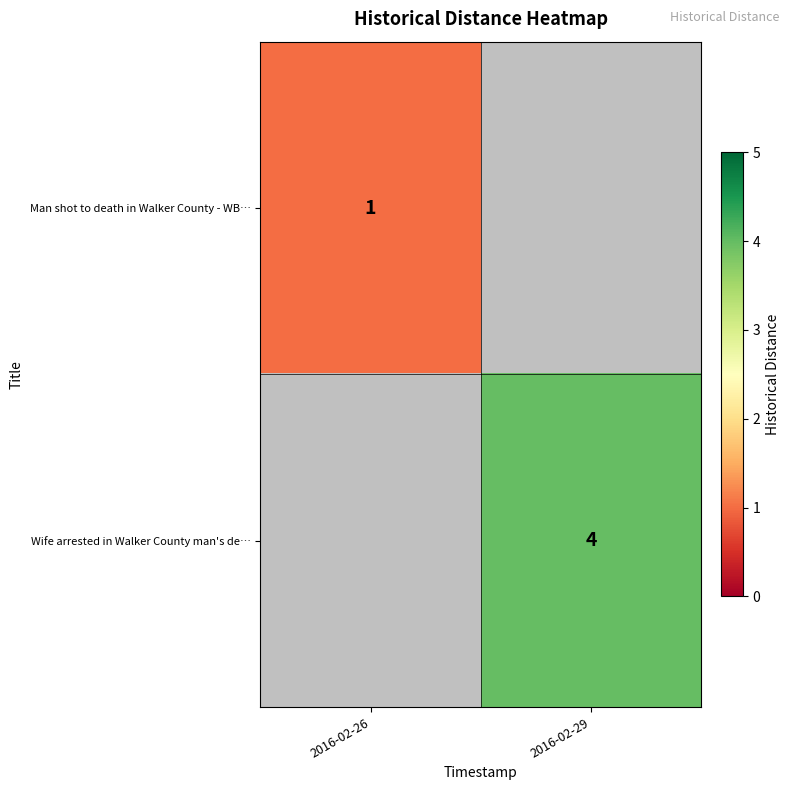

Count the number of data series in this chart.

2